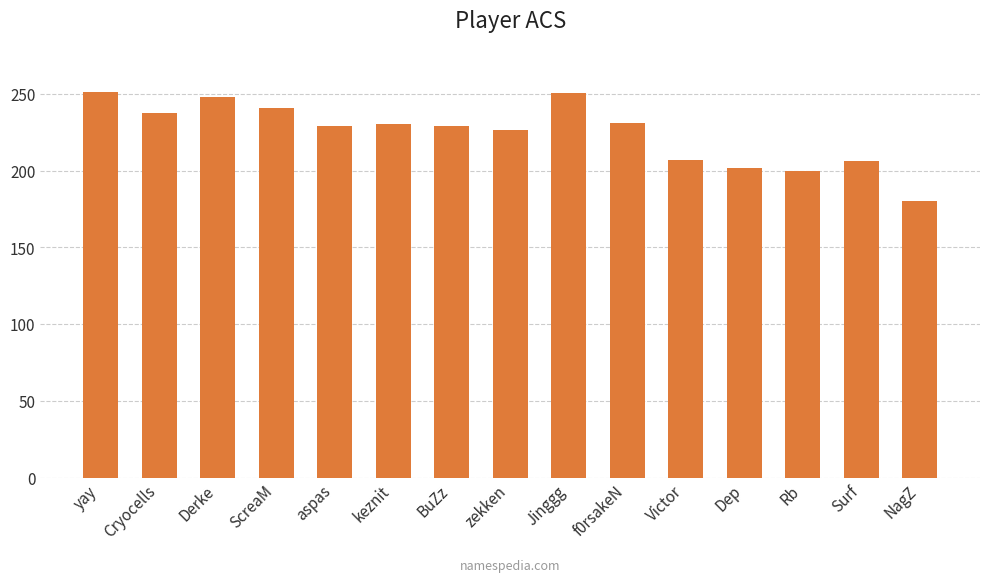

What is the label of the 12th bar from the left?

Dep